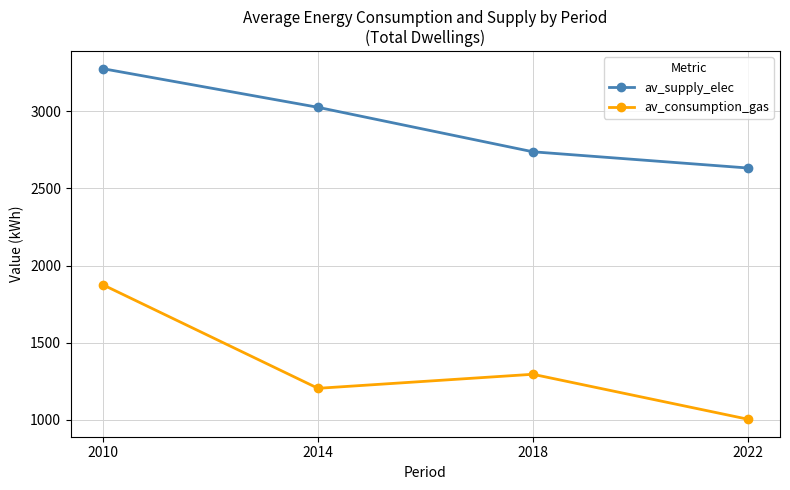

Between 2010 and 2018, which series saw the biggest shift?

av_consumption_gas